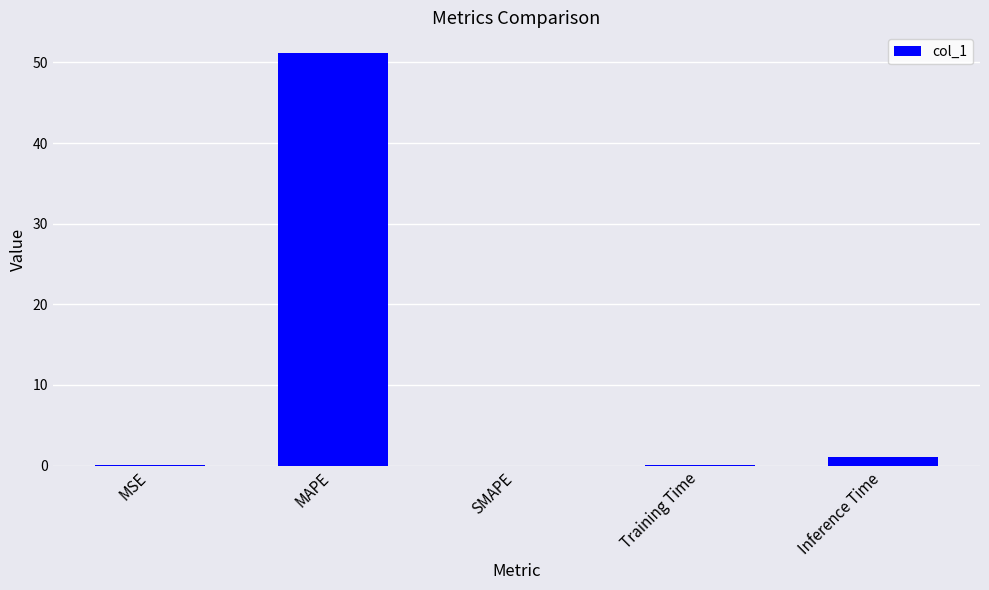

What is the change in value from SMAPE to Inference Time?

+1.0